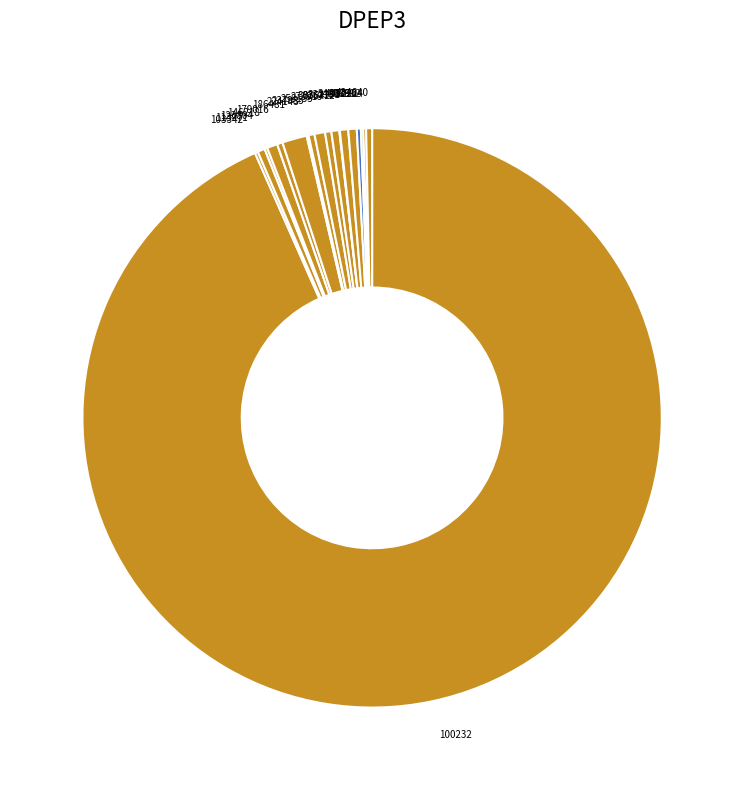

Is the sum of 100232 and 273919 greater than half?

Yes